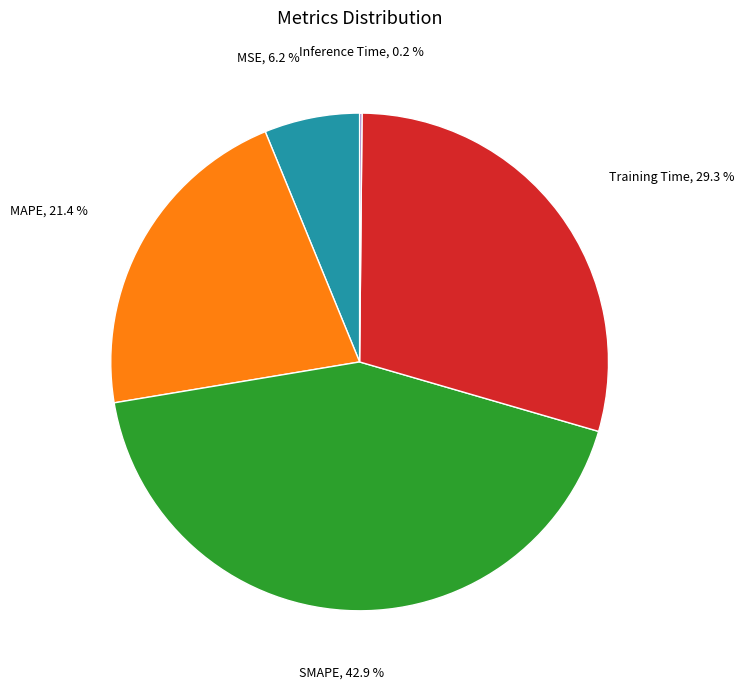

Does any single category account for the majority?

No